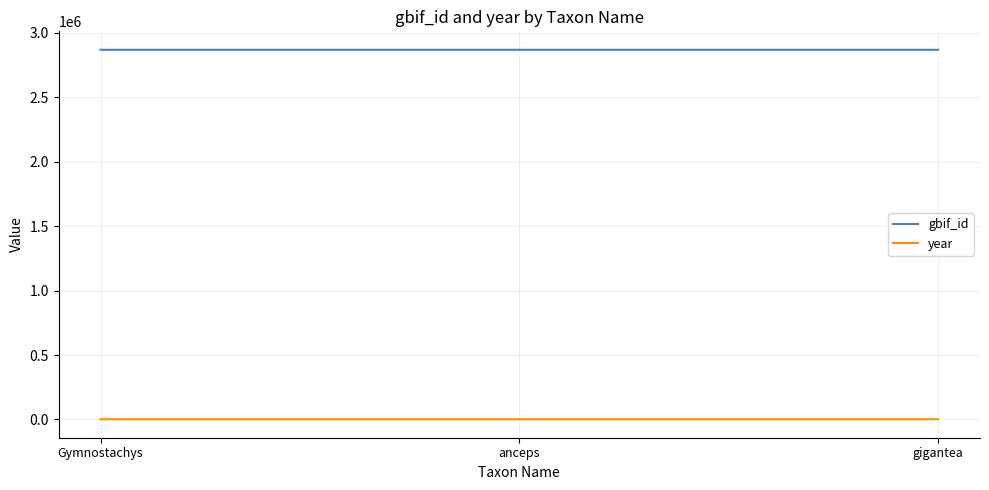

Count the number of data series in this chart.

2